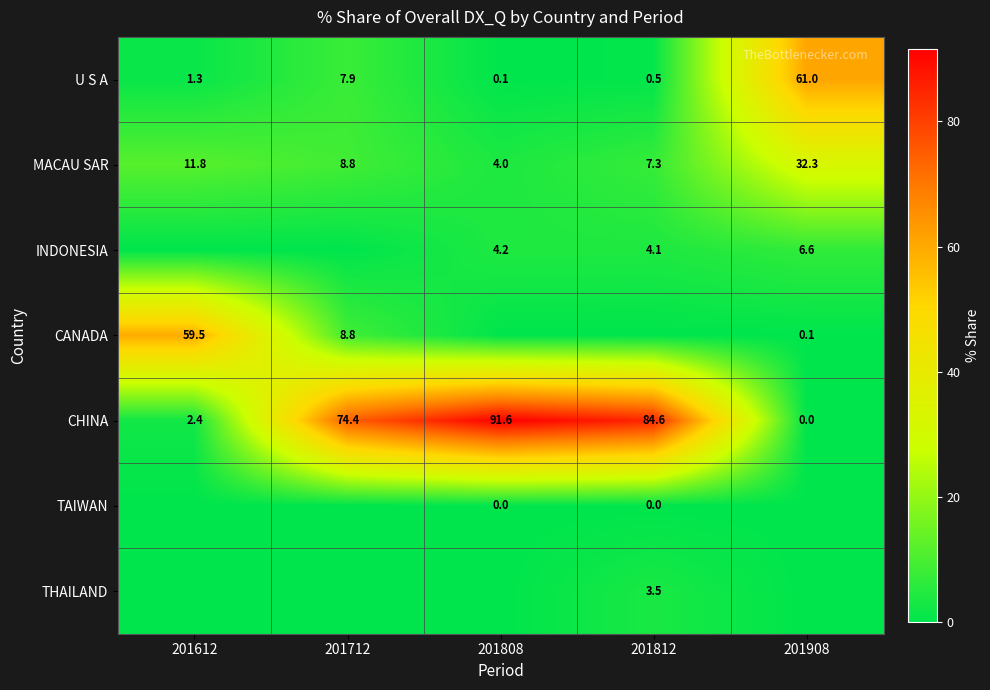

How many values in the MACAU SAR series exceed 8?

3